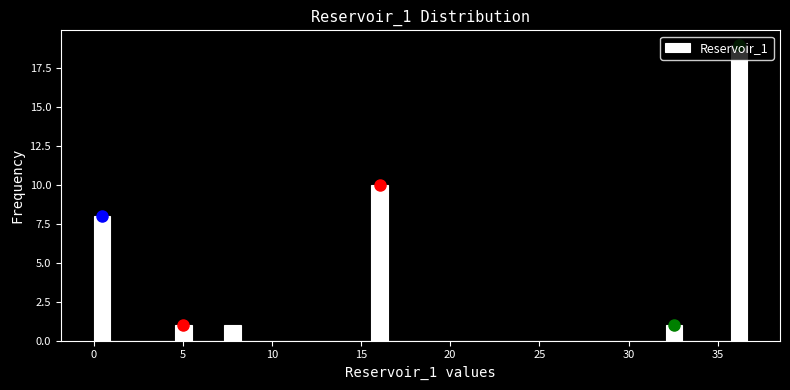

Read against the x-axis, roughly where is the centre of the tallest bar?

36.0